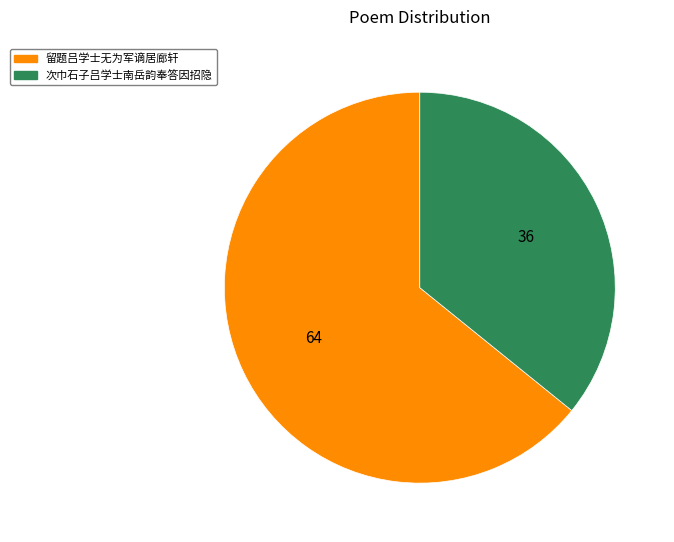

Count the number of slices in the pie.

2